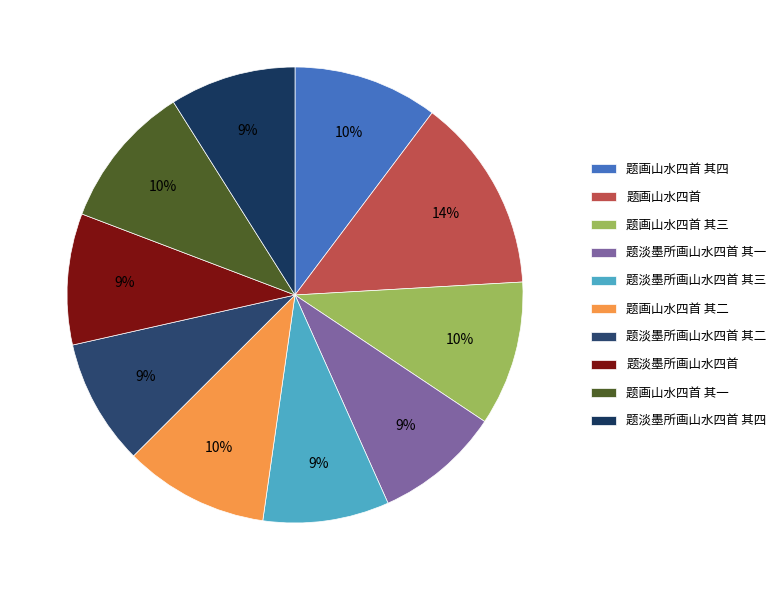

How many slices are in this pie chart?

10